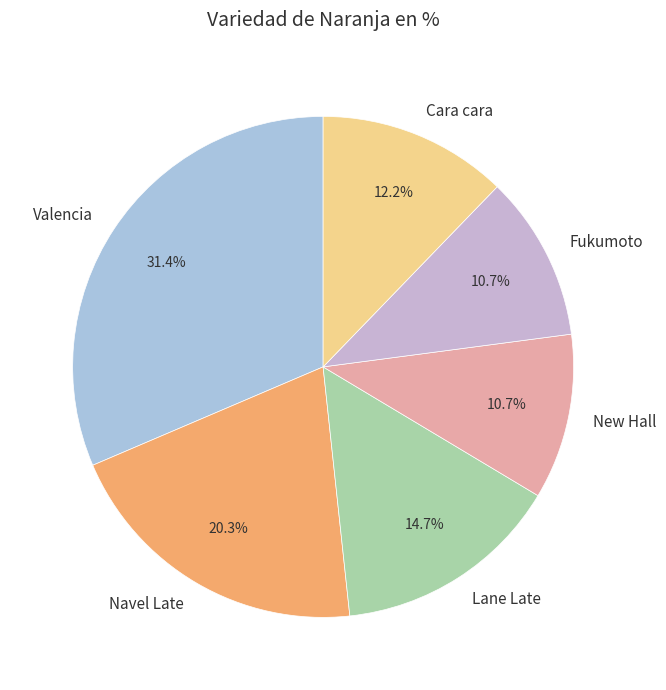

True or false: Cara cara accounts for 12% of the total.

True